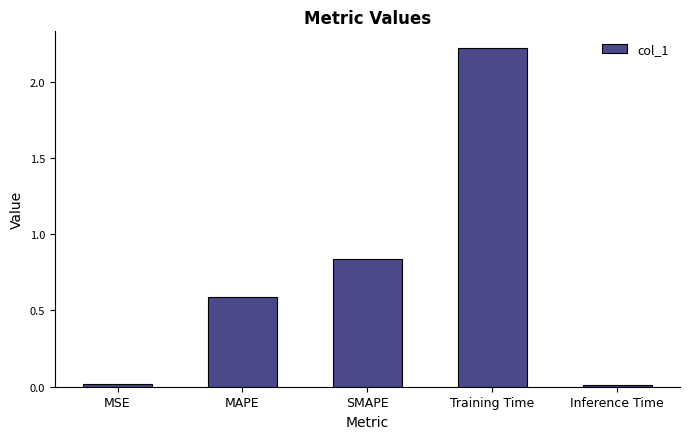

What is the change in value from SMAPE to Inference Time?

-0.8